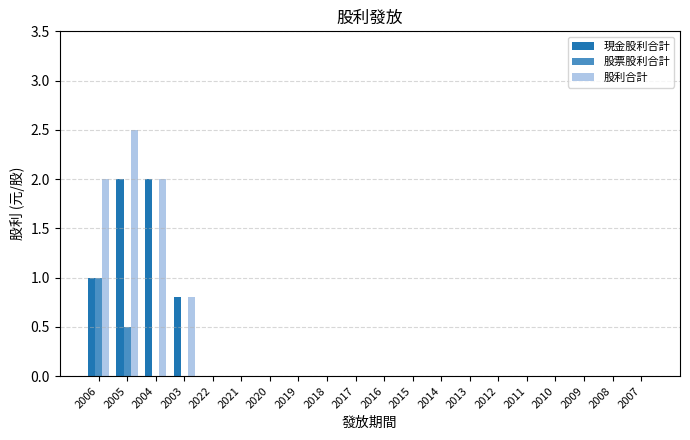

Is the value of 現金股利合計 at 2009 greater than the value of 股利合計 at 2004?

No